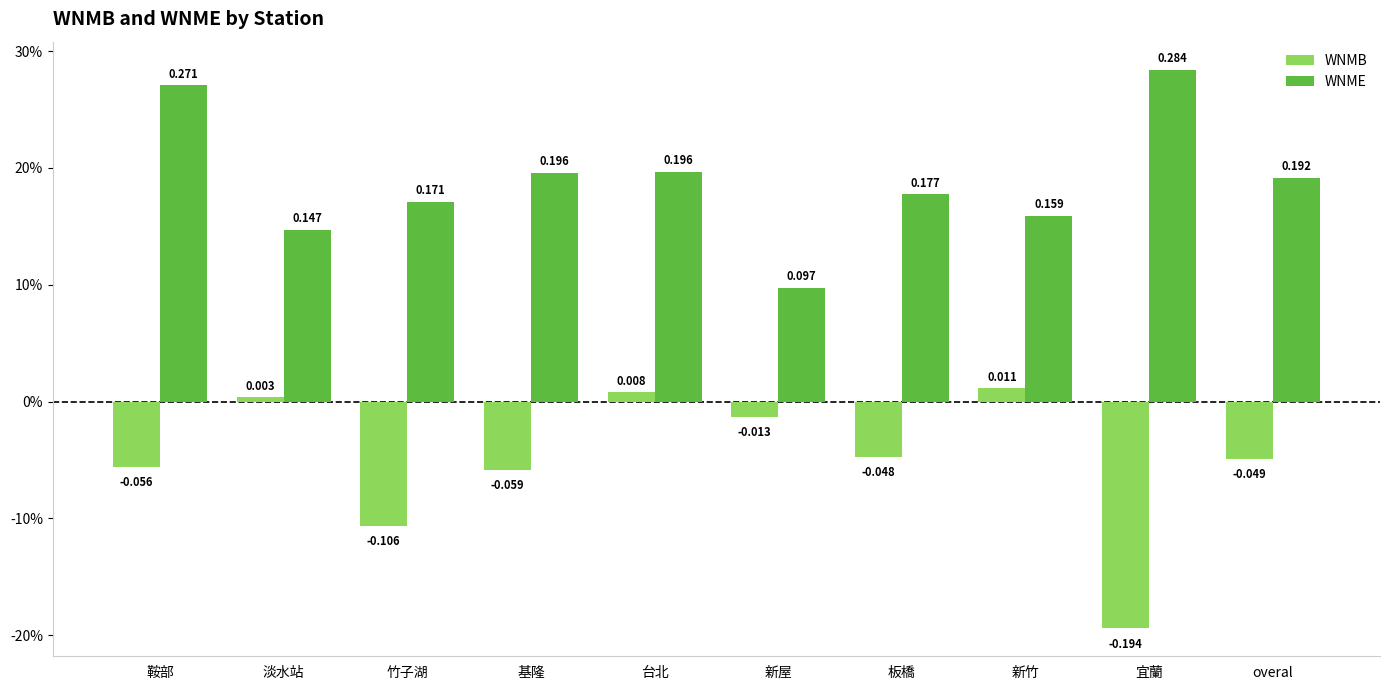

Where is WNMB nearest to the value 0?

淡水站